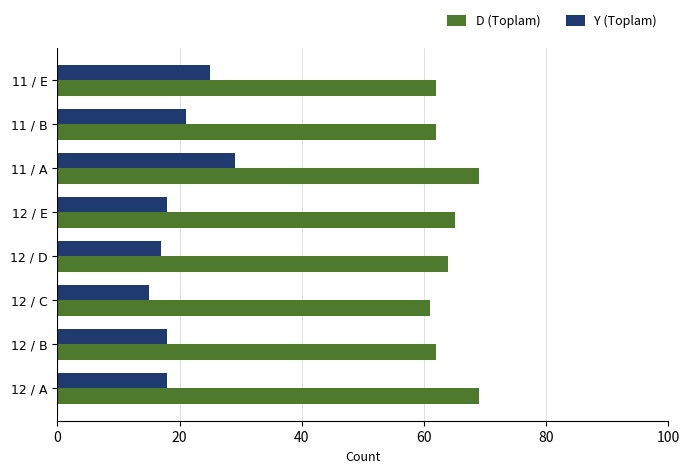

What is the highest value of the Y (Toplam) series?

29